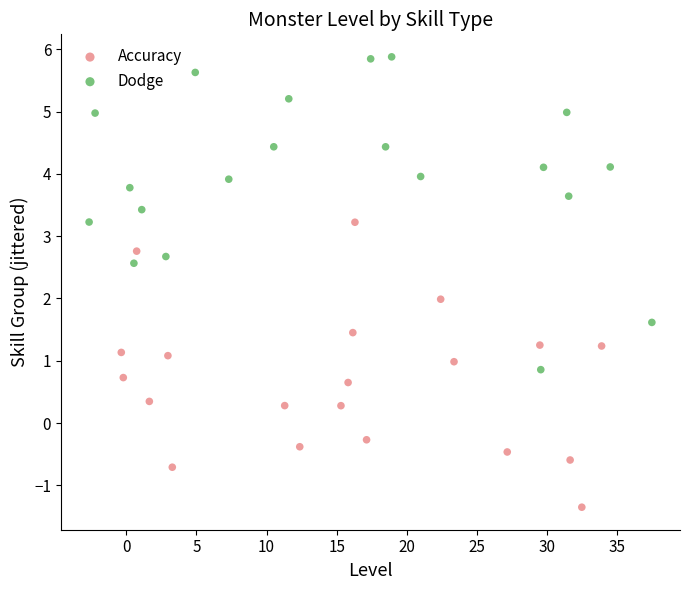

Which series reaches the maximum Y coordinate?

Dodge